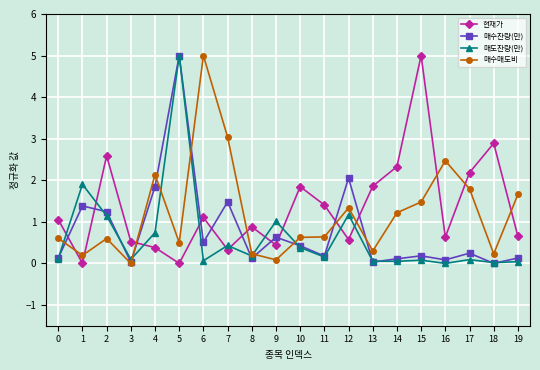

In 매수잔량(만), how many points are lower than both neighbors (excluding endpoints)?

7